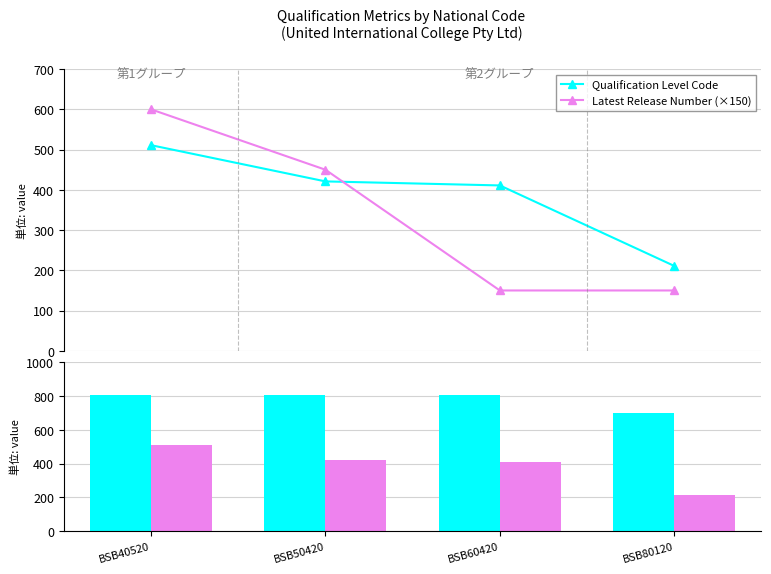

What is the greatest value displayed?

803